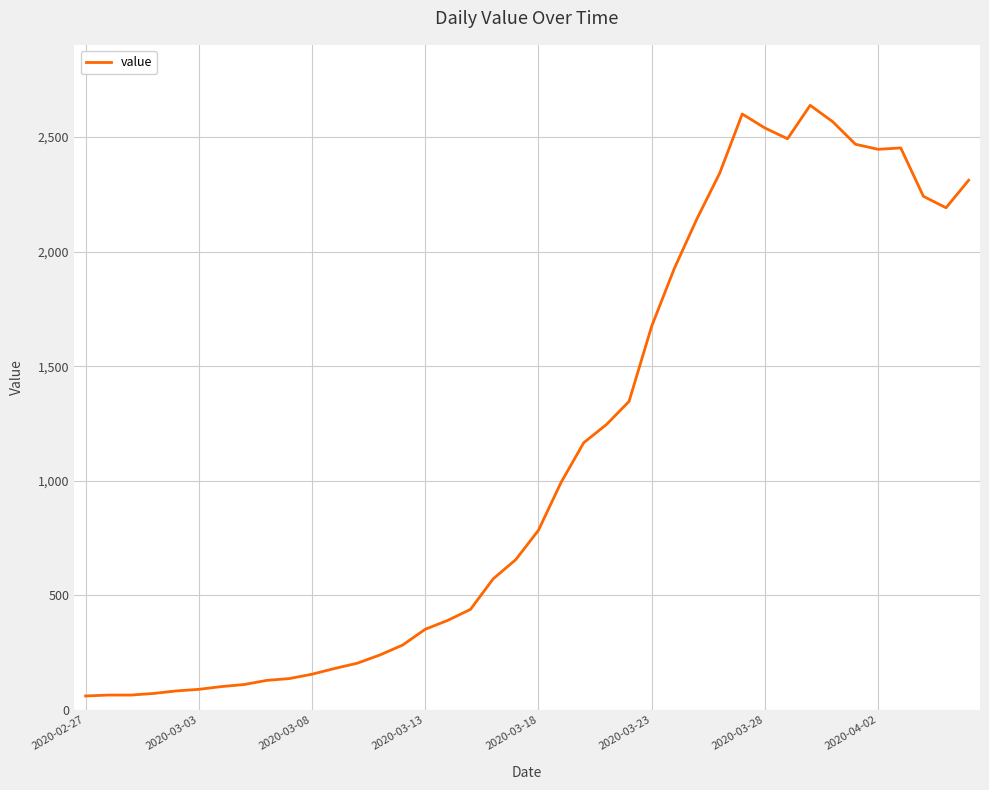

True or false: there are more than 0 points higher than both neighbors.

True